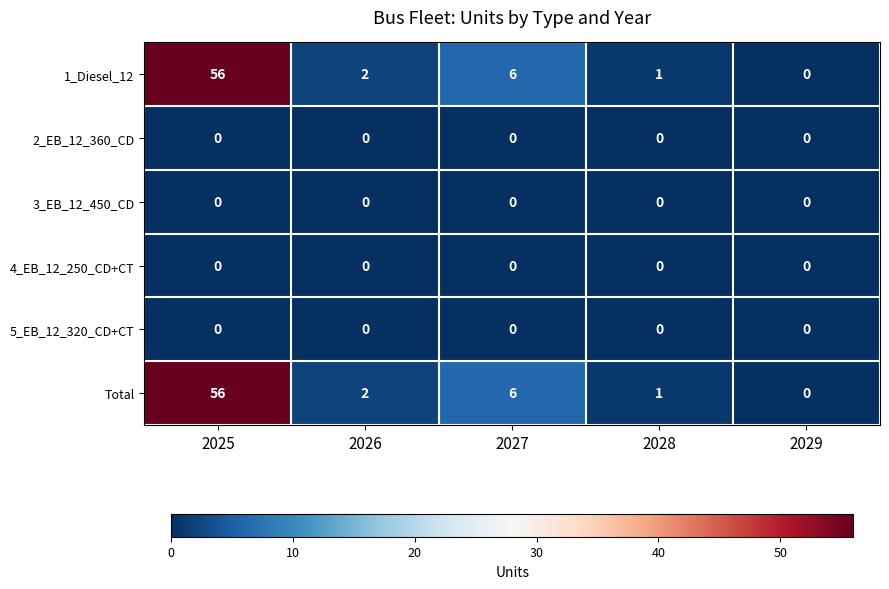

What is the total value across all series at 2027?

12